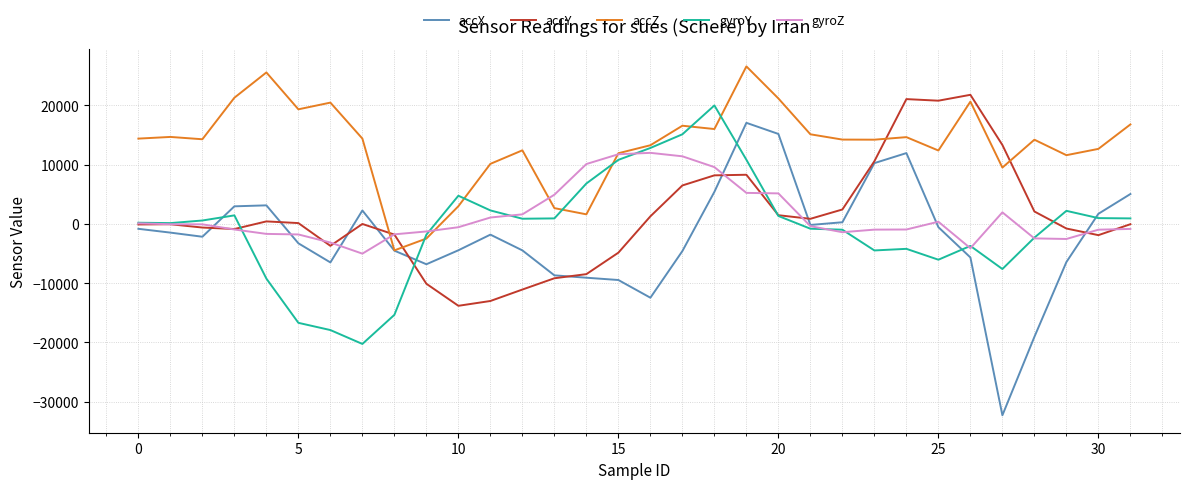

Which series has the widest spread of values?

accX